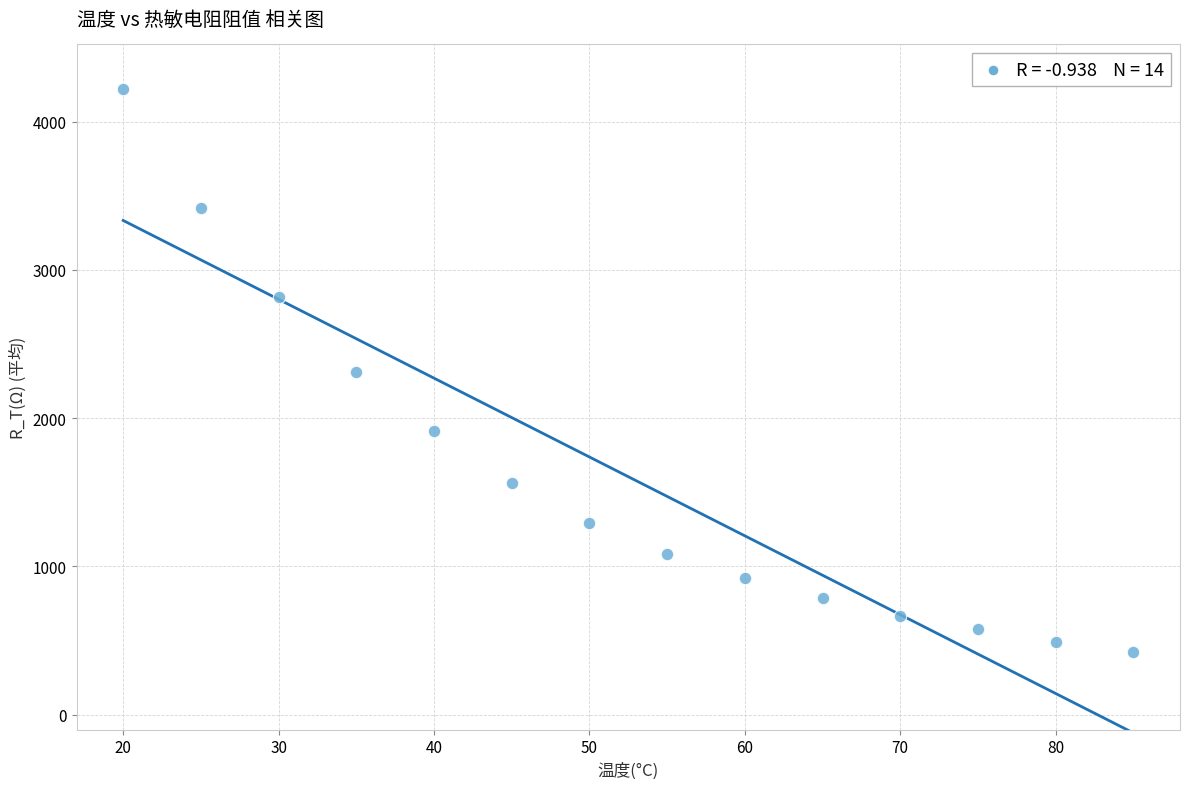

What is the range of X values (max minus min)?

65.0